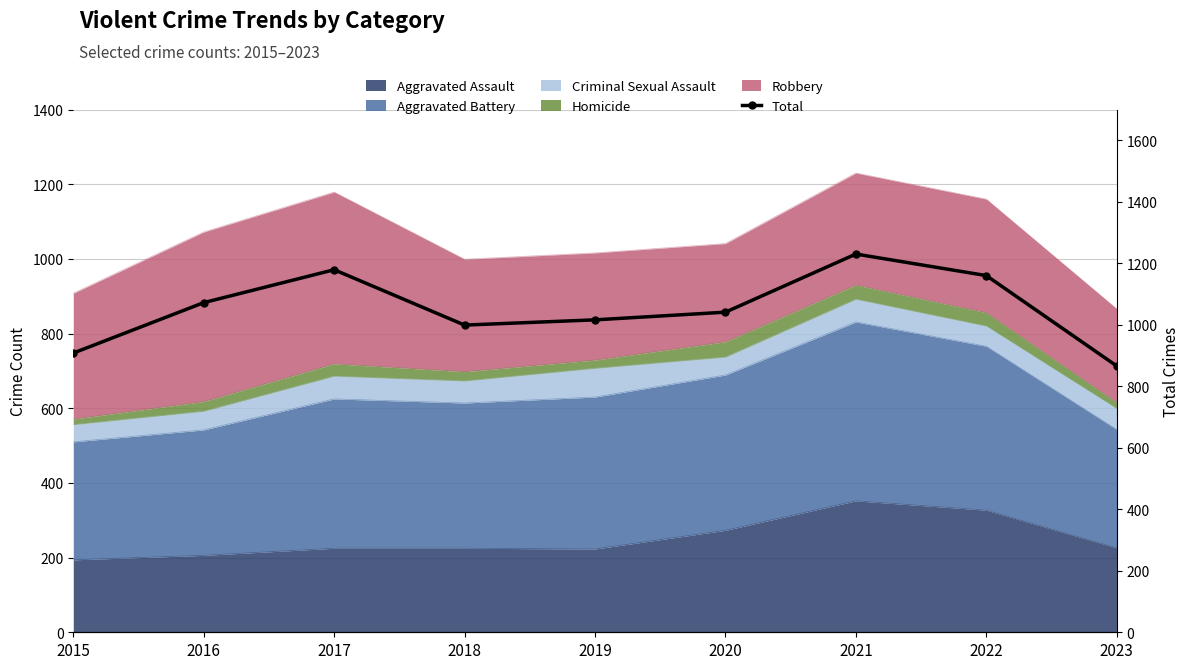

What is the greatest value displayed?

1230